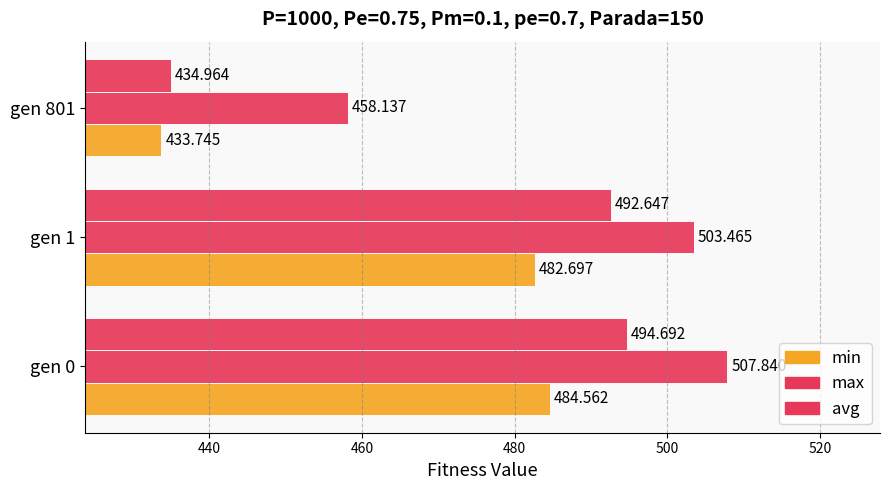

How many data points does each series have?

3